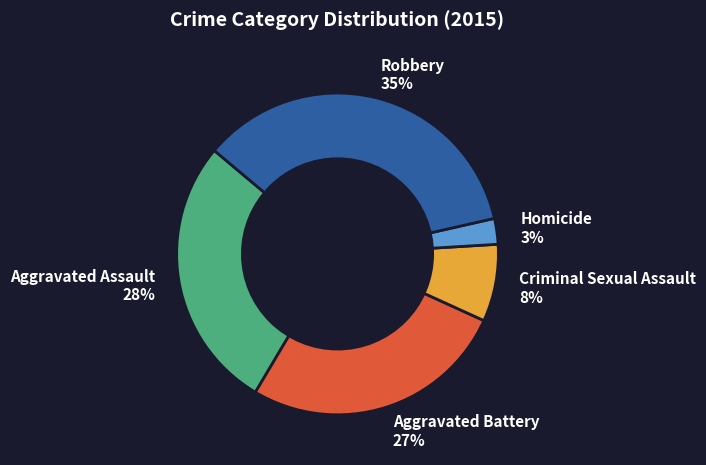

Is there a majority slice in this chart?

No